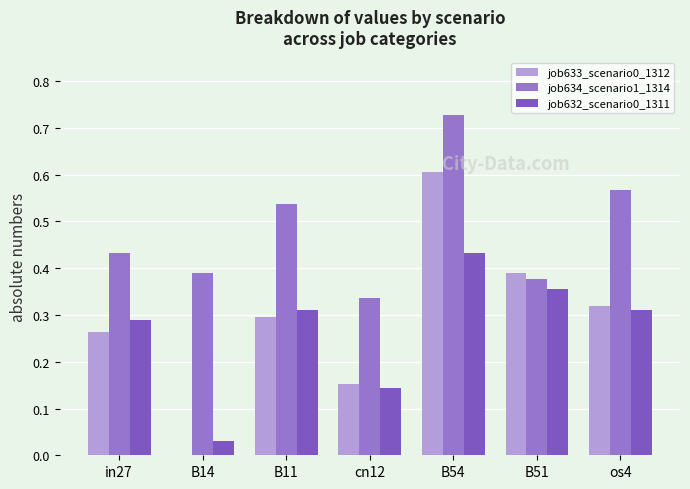

How many distinct data groups are displayed?

3